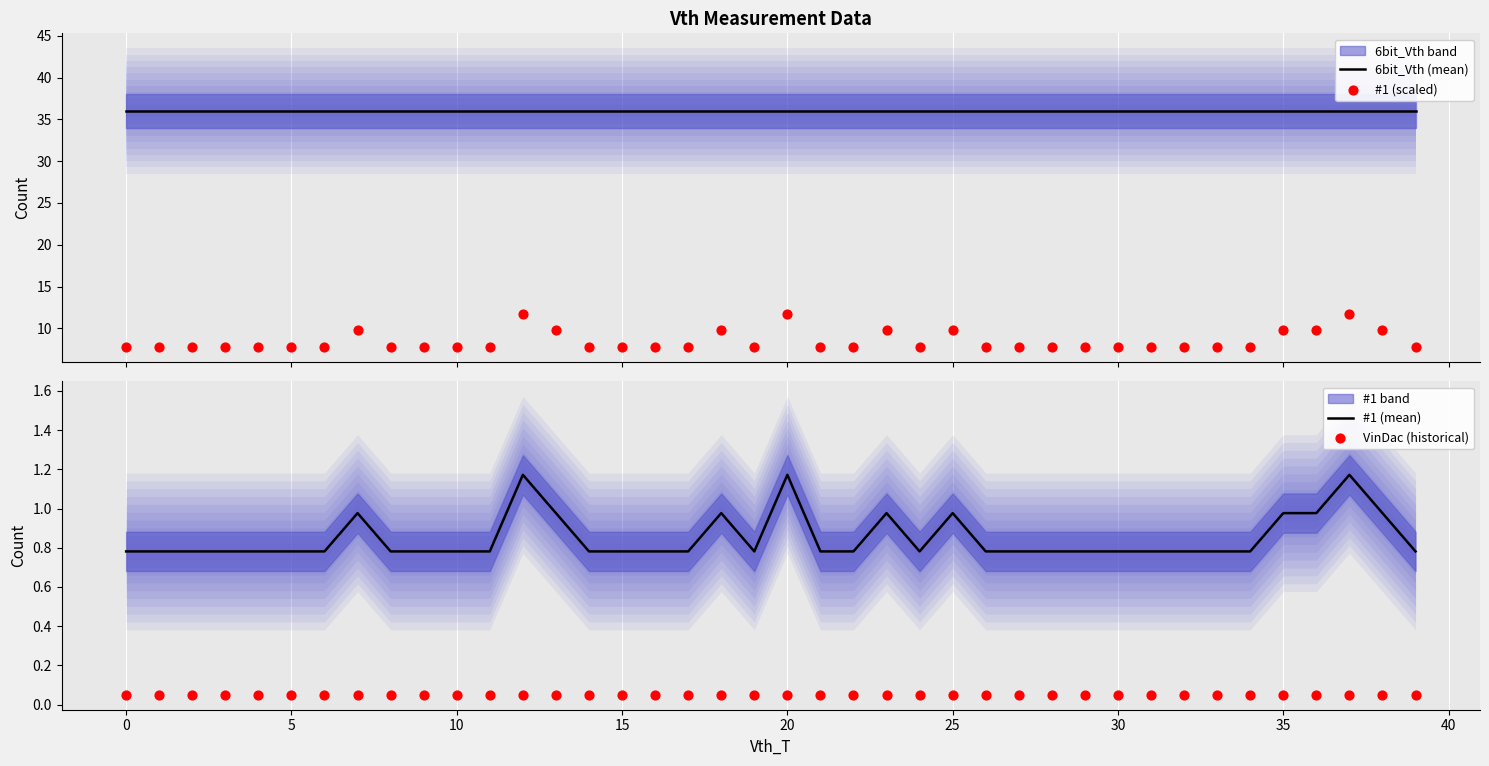

At which category is the sum across all series the highest?

12